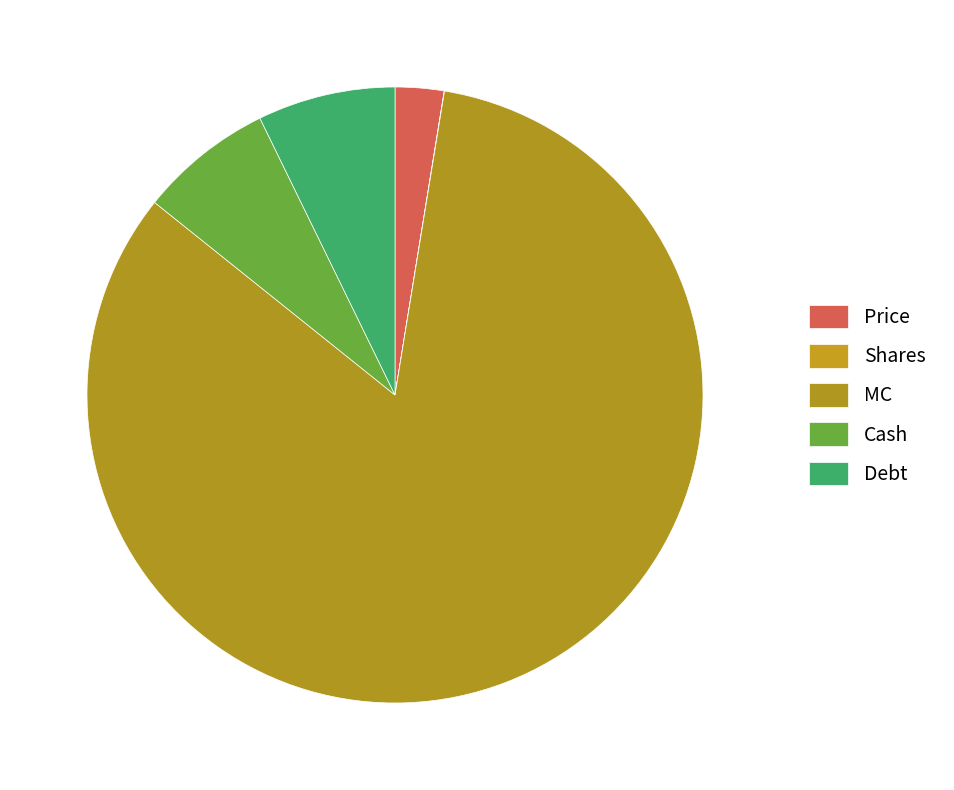

What is the total percentage of Cash and Debt?

14.3%